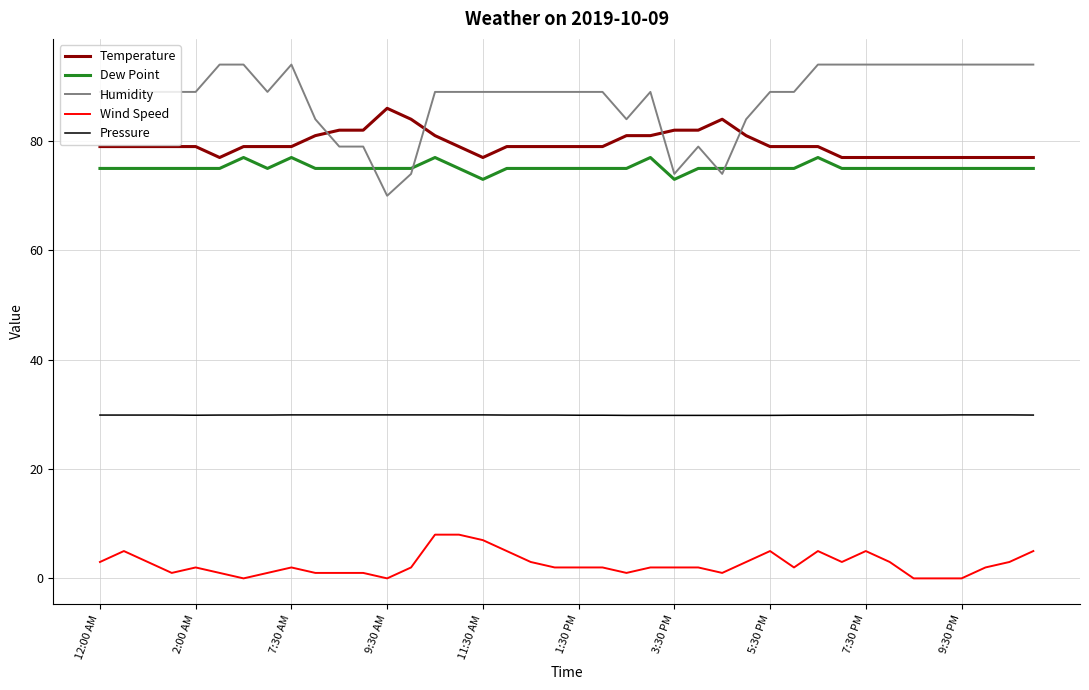

Which series has the largest total across all categories?

Humidity